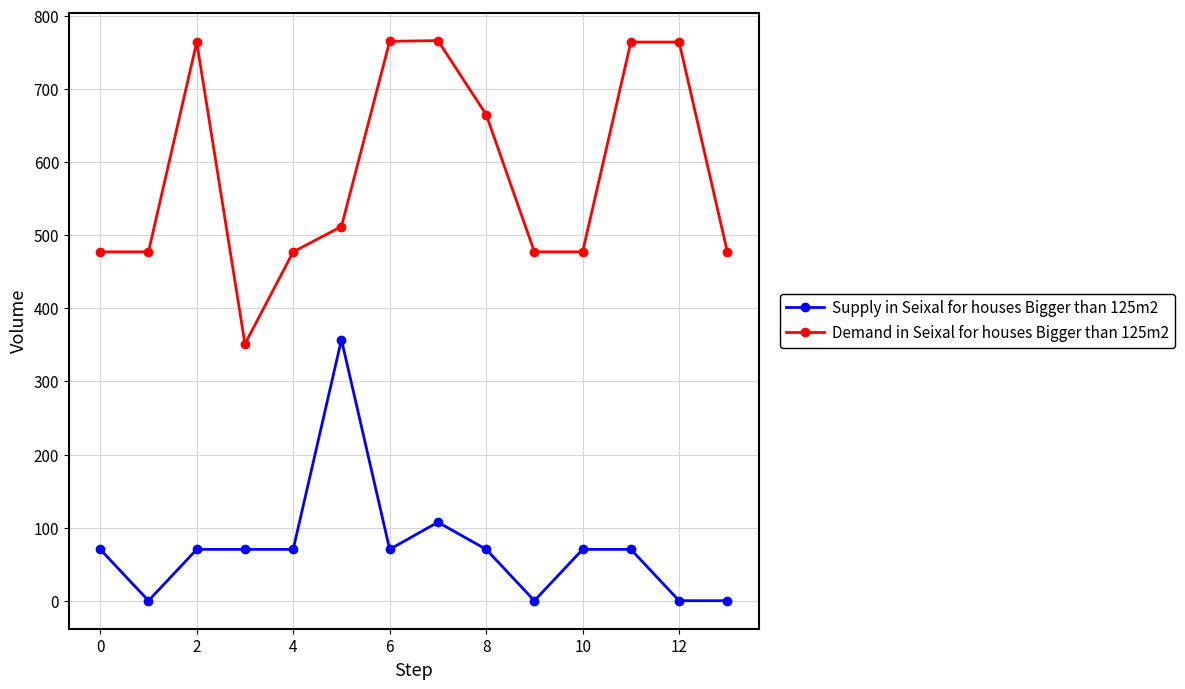

What is the value of the Demand in Seixal for houses Bigger than 125m2 point at the 14th from the left?

477.2